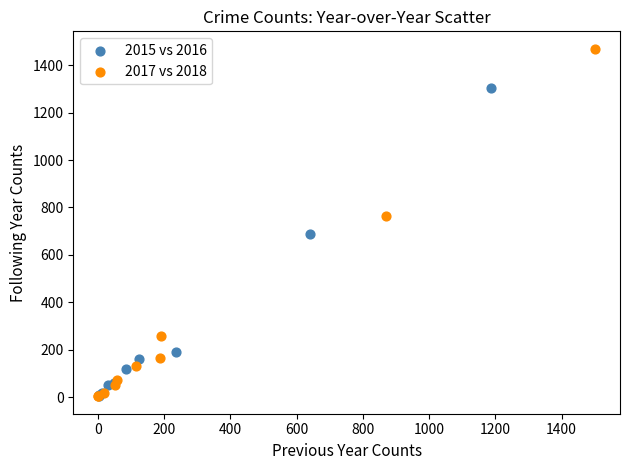

Which series has the widest spread of Y values?

2017 vs 2018